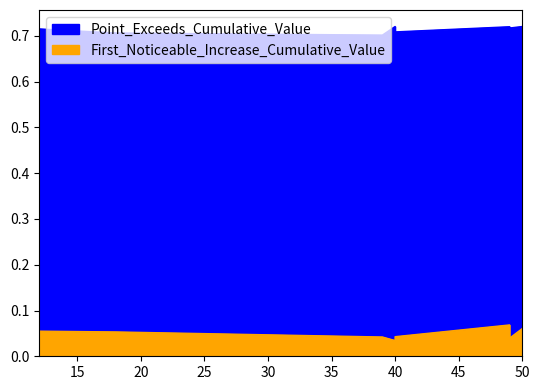

Reading right to left, list all the values displayed in this chart.

First_Noticeable_Increase_Cumulative_Value: 0.0	0.0	0.1	0.1	0.0	0.1	0.0	0.0	0.1
Point_Exceeds_Cumulative_Value: 0.7	0.7	0.7	0.7	0.7	0.7	0.7	0.7	0.7